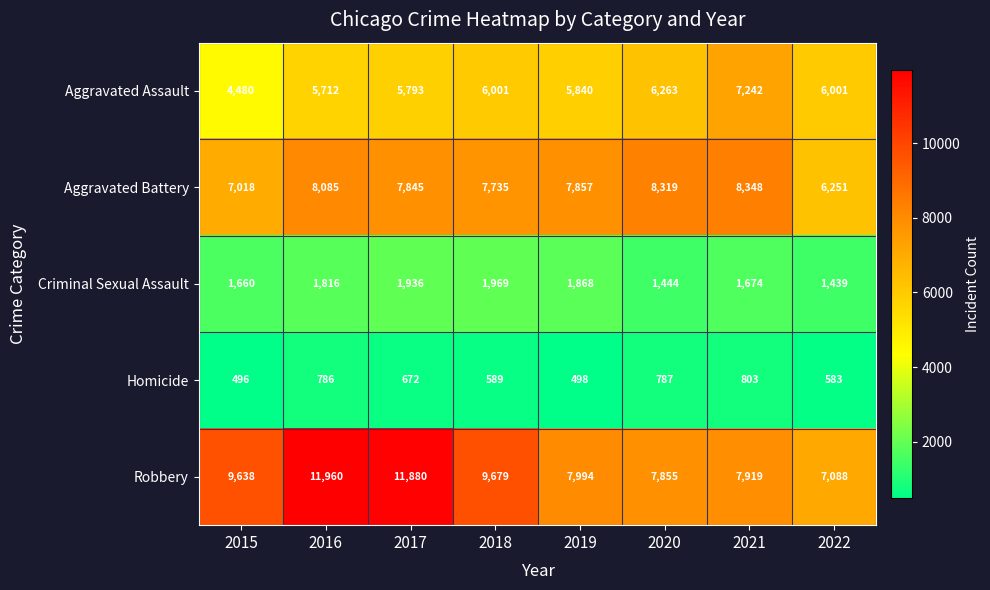

How many values in the Criminal Sexual Assault series are below 1816?

4